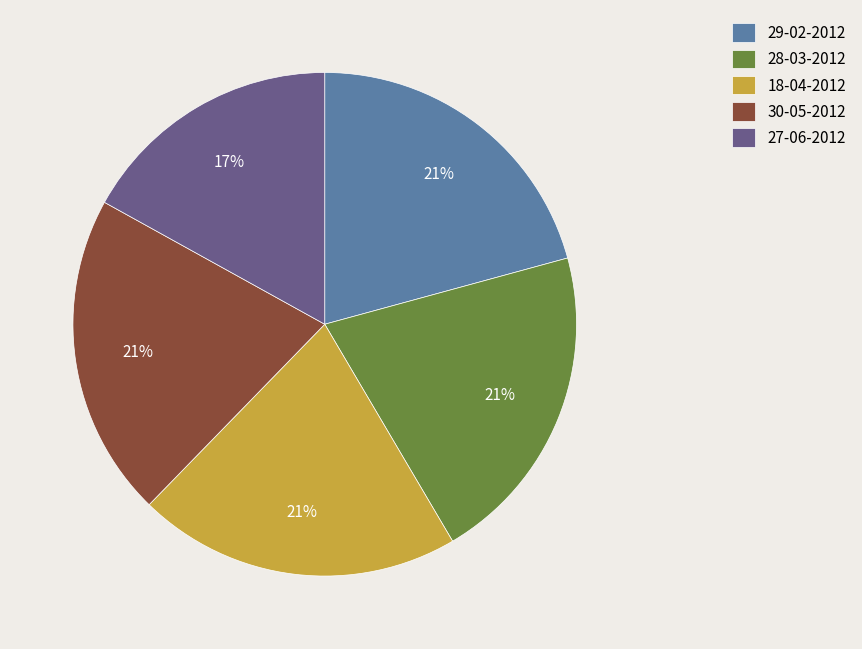

Is the sum of 30-05-2012 and 29-02-2012 greater than half?

No